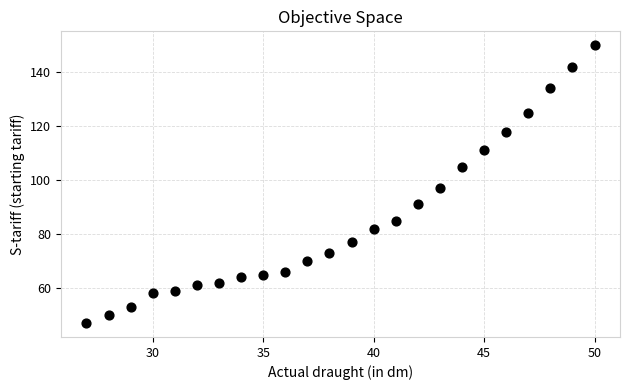

What is the range of Y values (max minus min)?

103